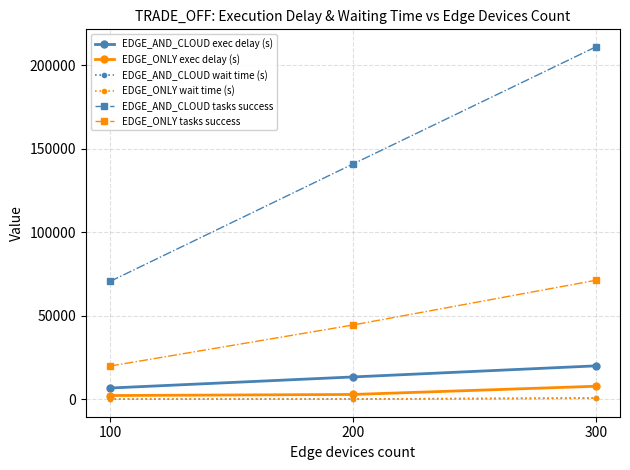

Is it true that EDGE_ONLY tasks success equals 15593.8 at 300?

False